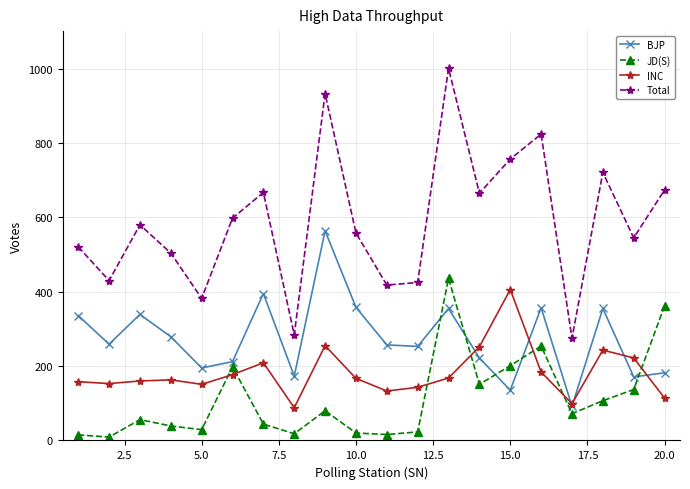

True or false: JD(S) has more than 2 interior local peaks.

True